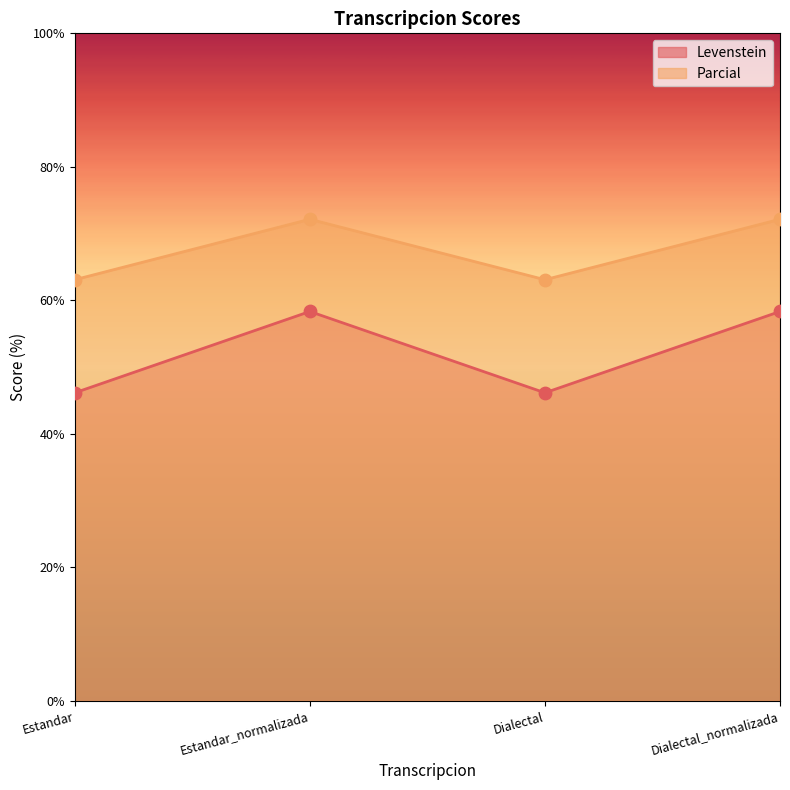

What is the spread (max minus min) of values at Dialectal?

16.9